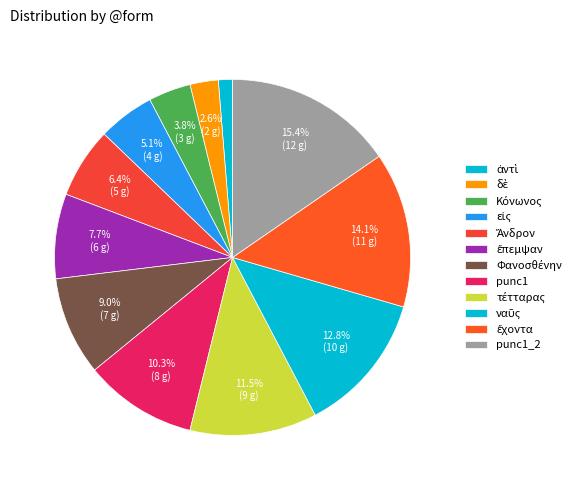

Count the number of slices in the pie.

12